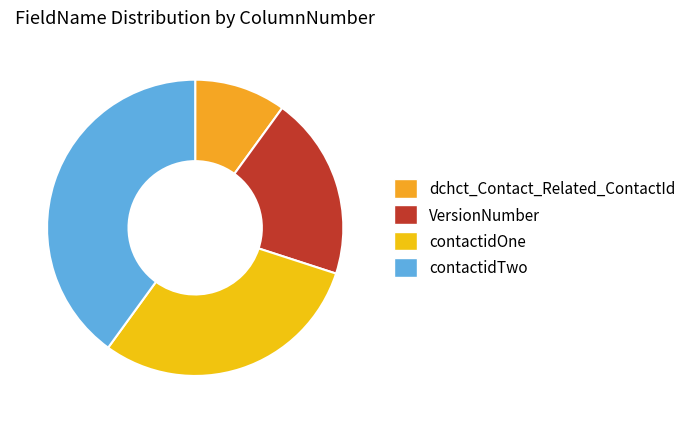

What portion of the pie excludes dchct_Contact_Related_ContactId?

90.0%